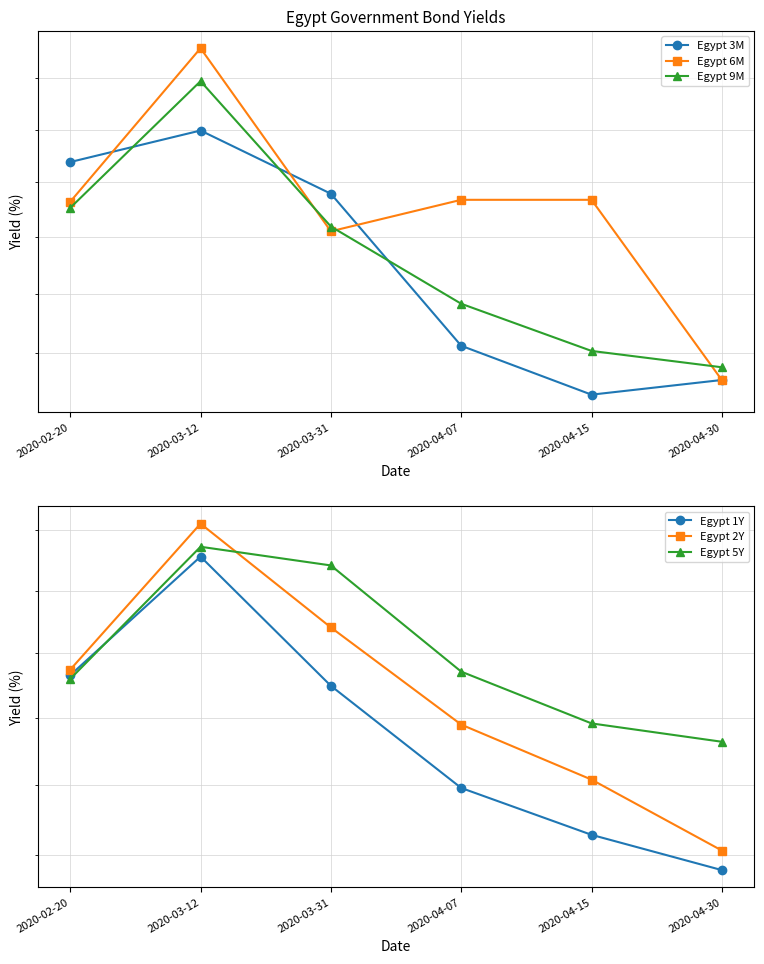

Does the chart display data point markers on the line(s)?

Yes